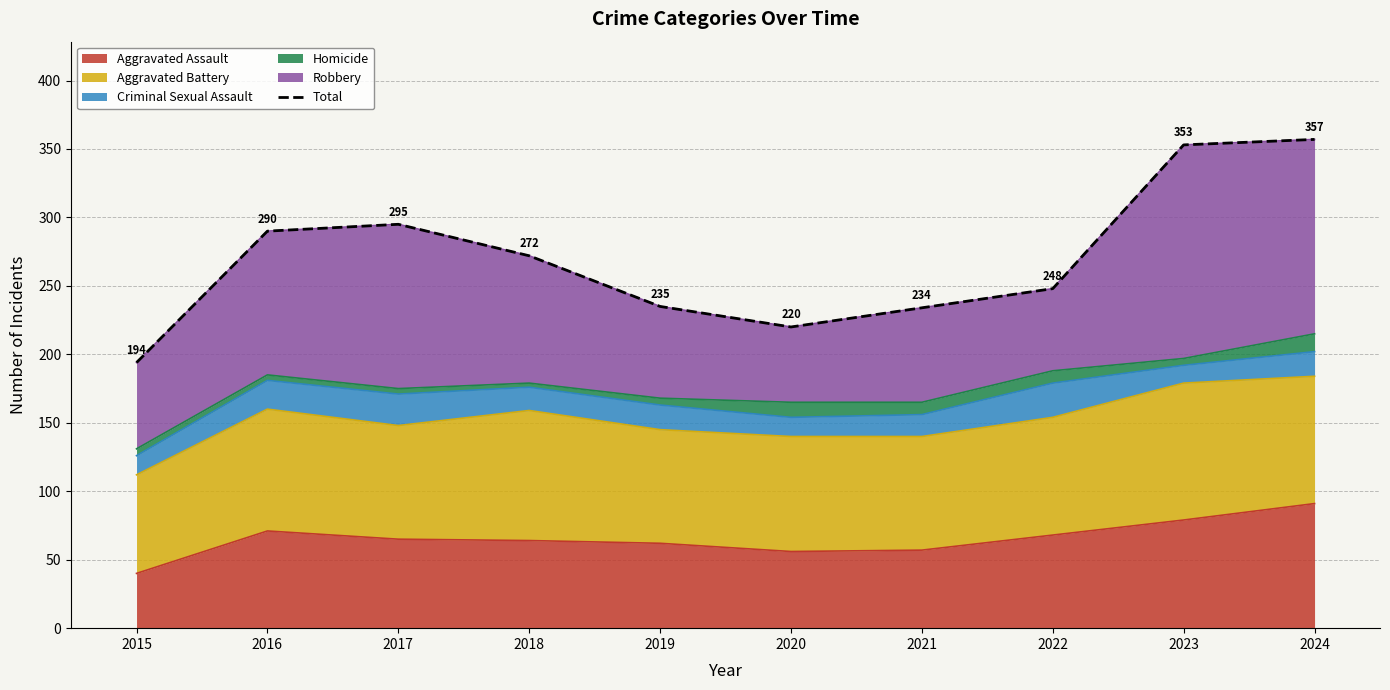

How many values exceed 272?

4